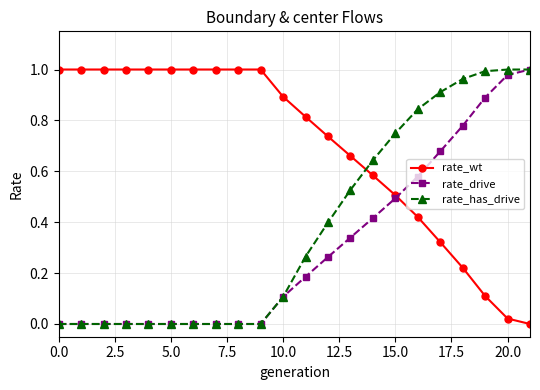

Rank the series by their average value, from lowest to highest.

rate_drive, rate_has_drive, rate_wt